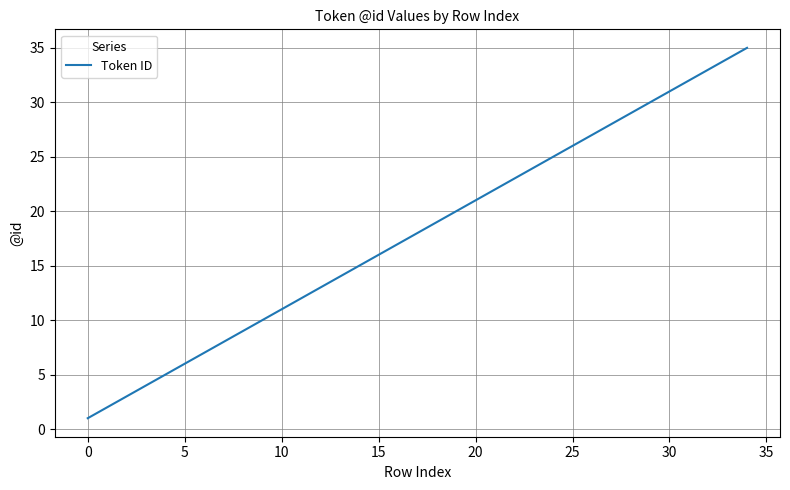

What is the greatest value displayed?

35